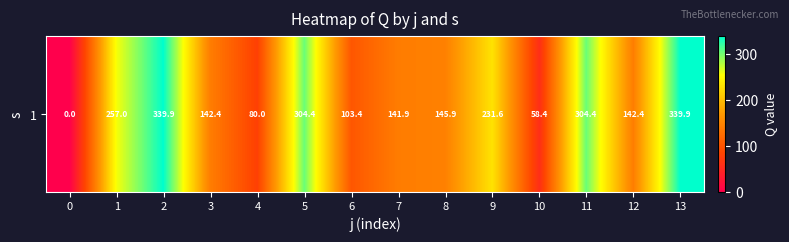

Where is the data nearest to the value 169?

8